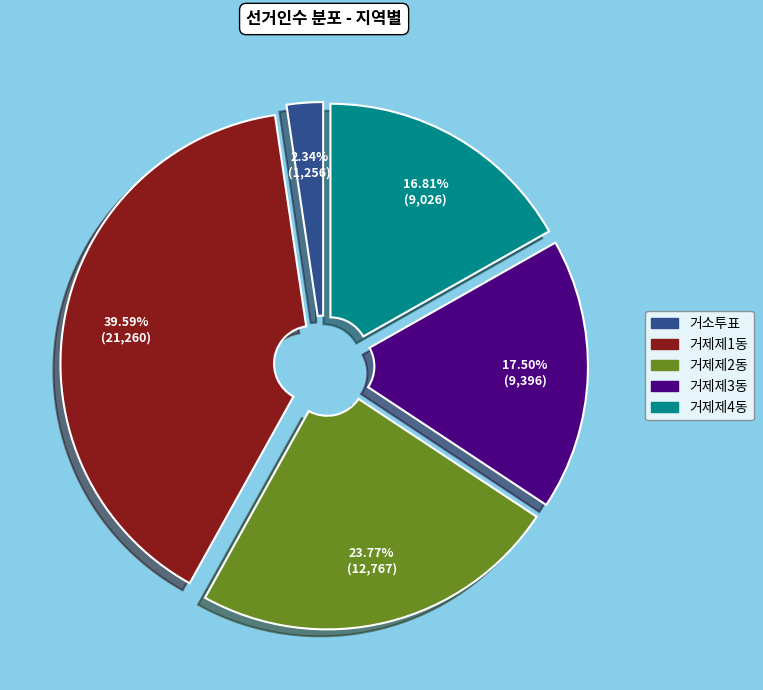

Does 거제제4동 represent more than half of the total?

No